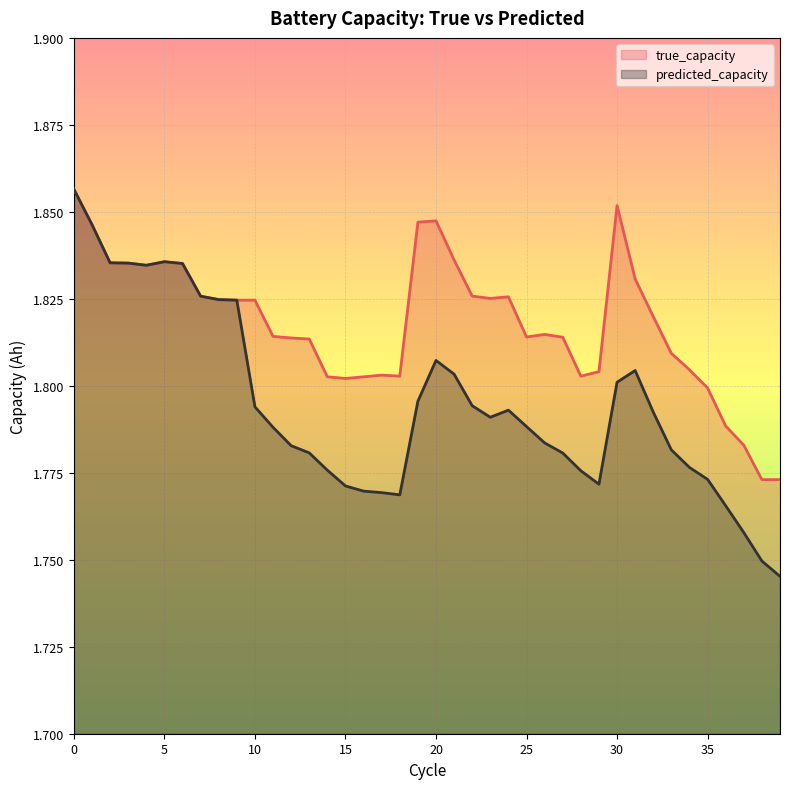

List the series in order of their overall mean, lowest first.

predicted_capacity, true_capacity